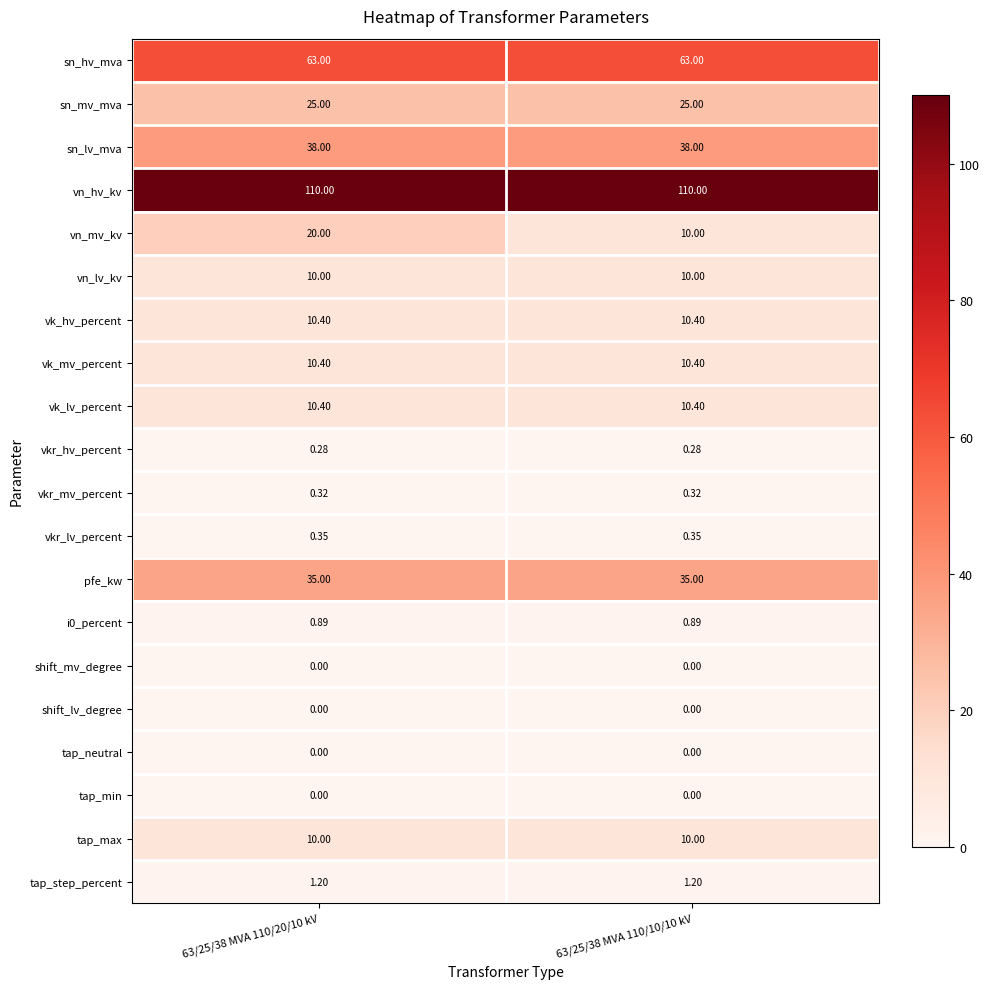

Between 63/25/38 MVA 110/20/10 kV and 63/25/38 MVA 110/10/10 kV, which series saw the biggest shift?

vn_mv_kv